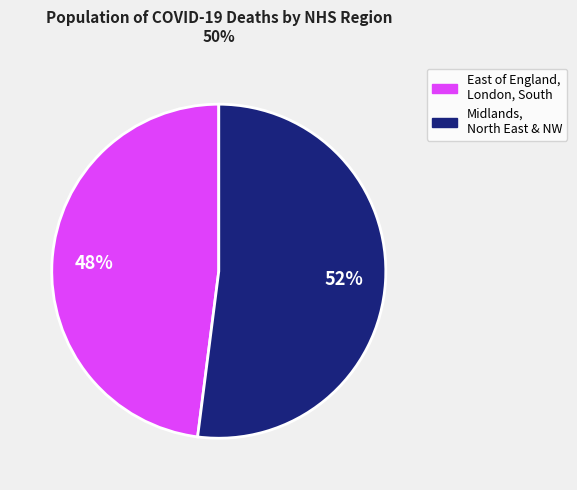

To the nearest percent, what is the difference between the East of England, London, South and Midlands, North East & NW slice percentages?

4%